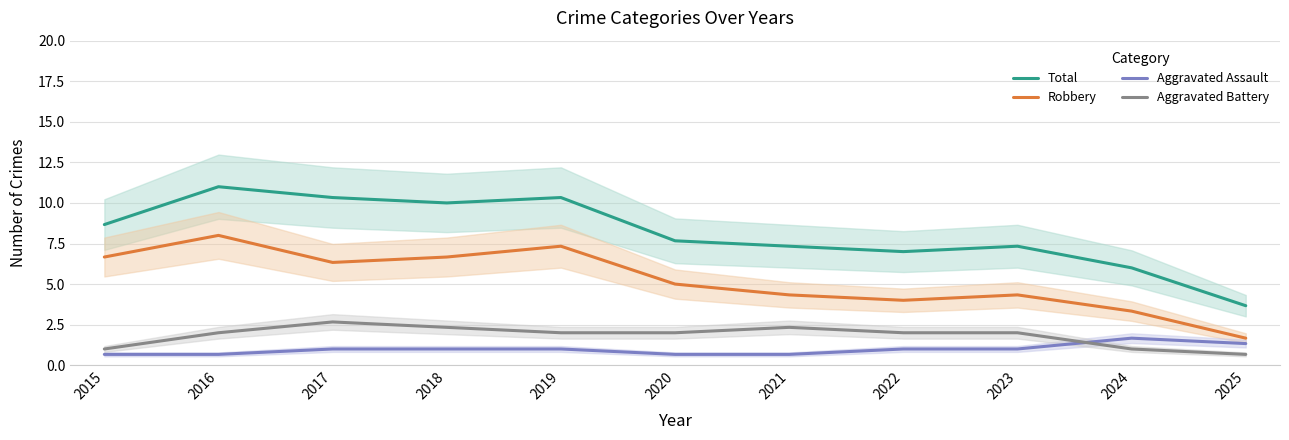

How many interior local valleys does the Aggravated Battery series have?

1